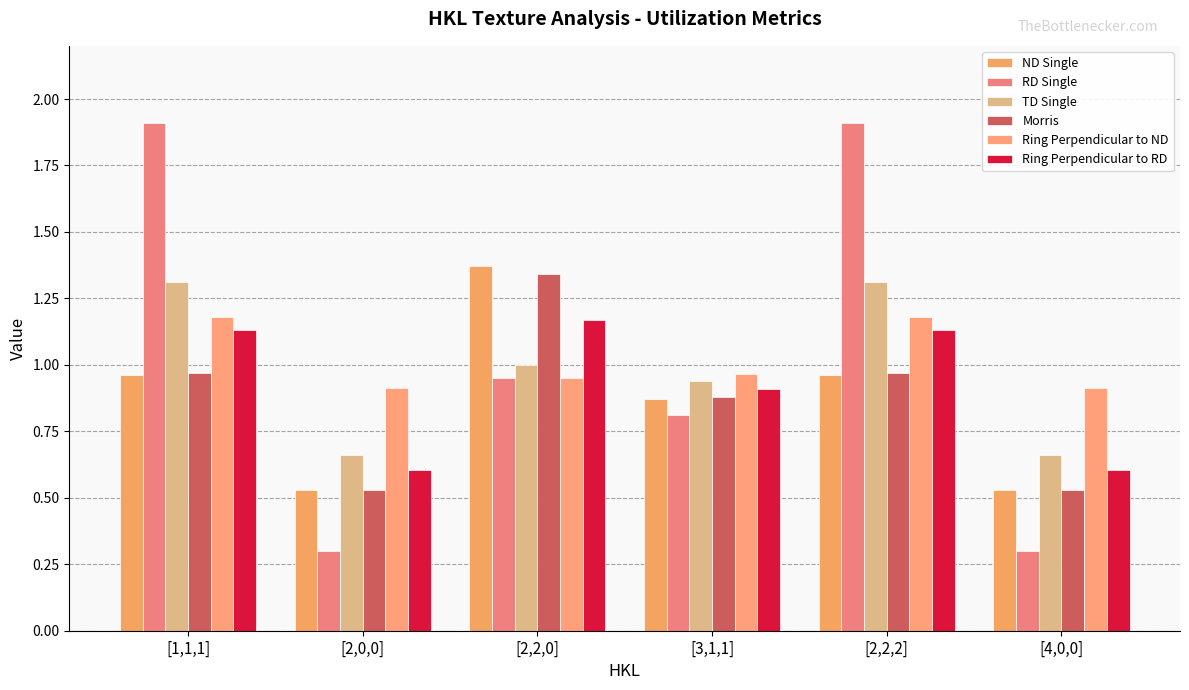

Where is ND Single nearest to the value 0?

[2,0,0]